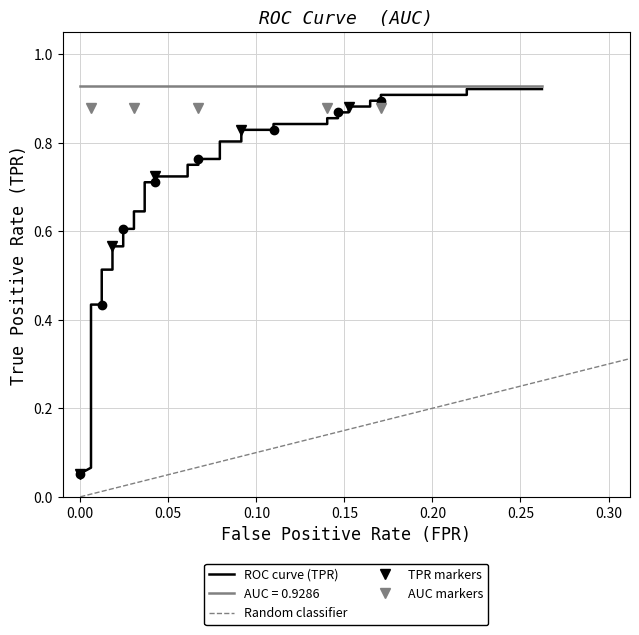

True or false: there are more than 1 points higher than both neighbors.

False